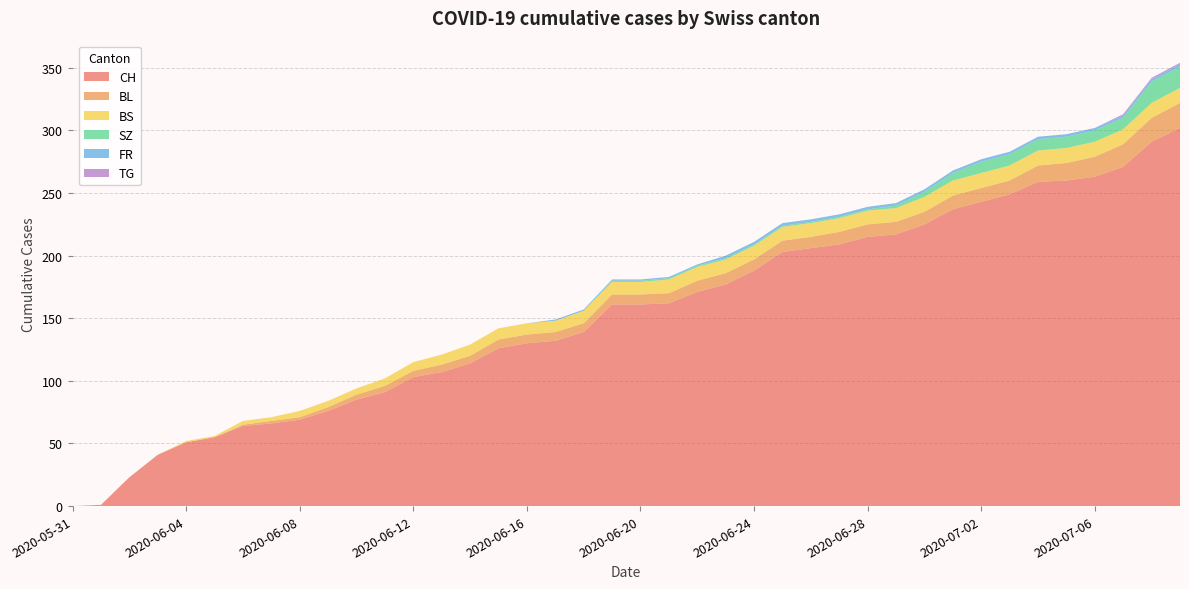

Reading left to right, what are all the values shown in this chart?

CH: 0	1	23	41	51	55	64	66	69	76	85	91	103	107	114	126	130	132	139	161	161	162	171	177	188	203	206	209	215	217	225	237	243	249	259	260	263	271	291	302
BL: 0	0	0	0	0	0	1	2	2	3	4	5	5	6	6	7	7	7	7	8	8	8	9	9	9	9	9	10	10	10	10	11	11	11	13	14	16	18	19	20
BS: 0	0	0	0	1	1	3	3	5	5	5	6	7	8	9	9	9	9	10	10	10	11	11	11	11	11	11	11	11	11	12	12	12	12	12	12	12	12	12	12
SZ: 0	0	0	0	0	0	0	0	0	0	0	0	0	0	0	0	0	0	0	1	1	1	1	1	1	1	1	1	1	2	4	6	9	9	9	9	9	9	17	17
FR: 0	0	0	0	0	0	0	0	0	0	0	0	0	0	0	0	0	1	1	1	1	1	1	2	2	2	2	2	2	2	2	2	2	2	2	2	2	2	2	2
TG: 0	0	0	0	0	0	0	0	0	0	0	0	0	0	0	0	0	0	0	0	0	0	0	0	0	0	0	0	0	0	0	0	0	0	0	0	0	1	1	1